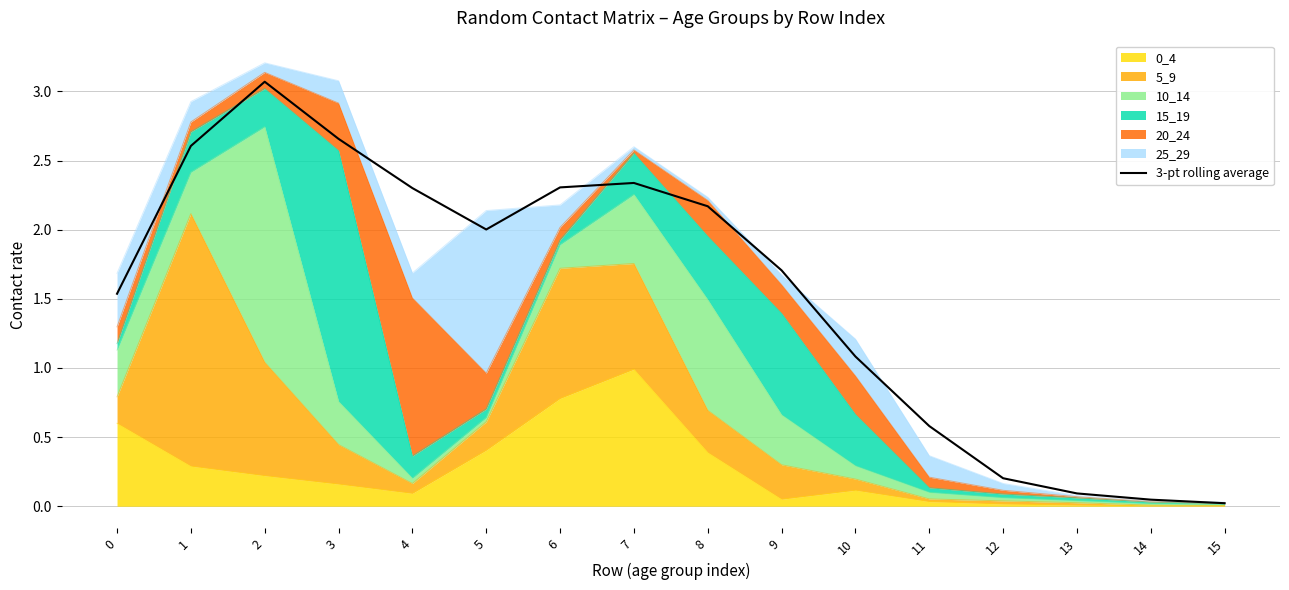

Which category has the lowest value across all series?

15